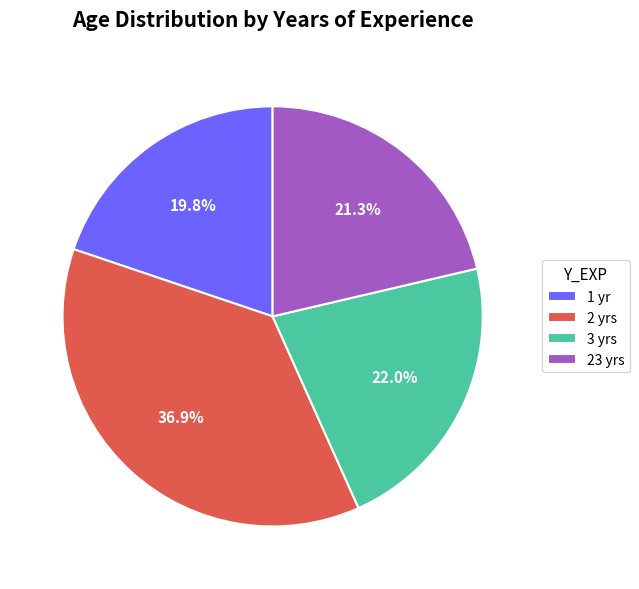

Which category has the biggest portion of the pie?

2 yrs